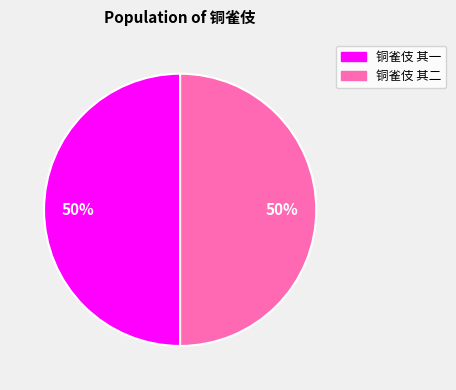

How many slices are in this pie chart?

2